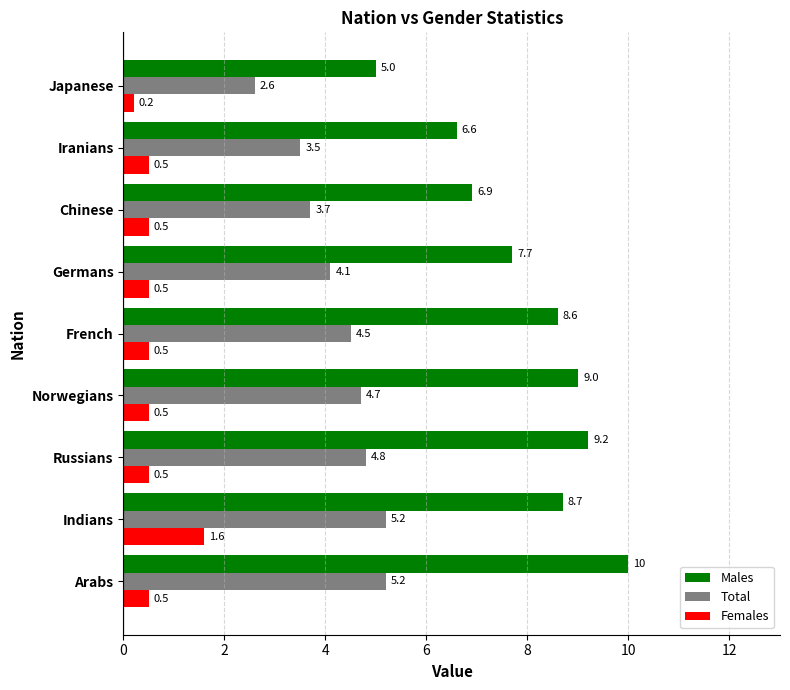

Is the value of Males at French greater than the value of Females at Indians?

Yes